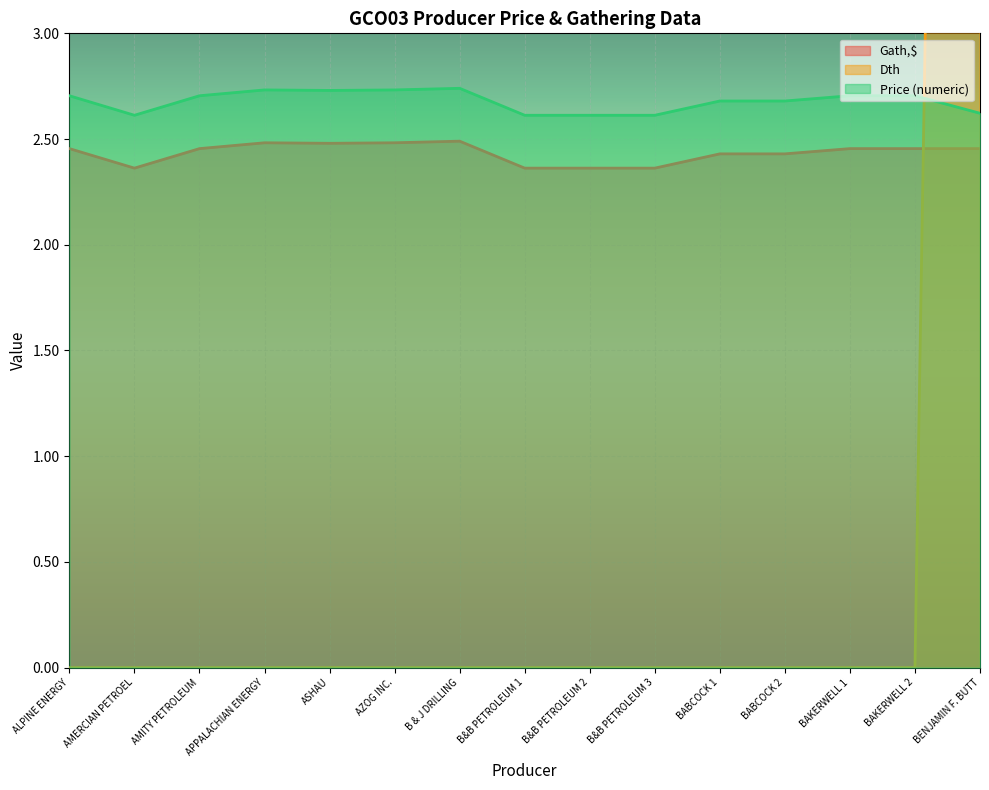

Which has a higher value, ALPINE ENERGY or BABCOCK 2?

ALPINE ENERGY